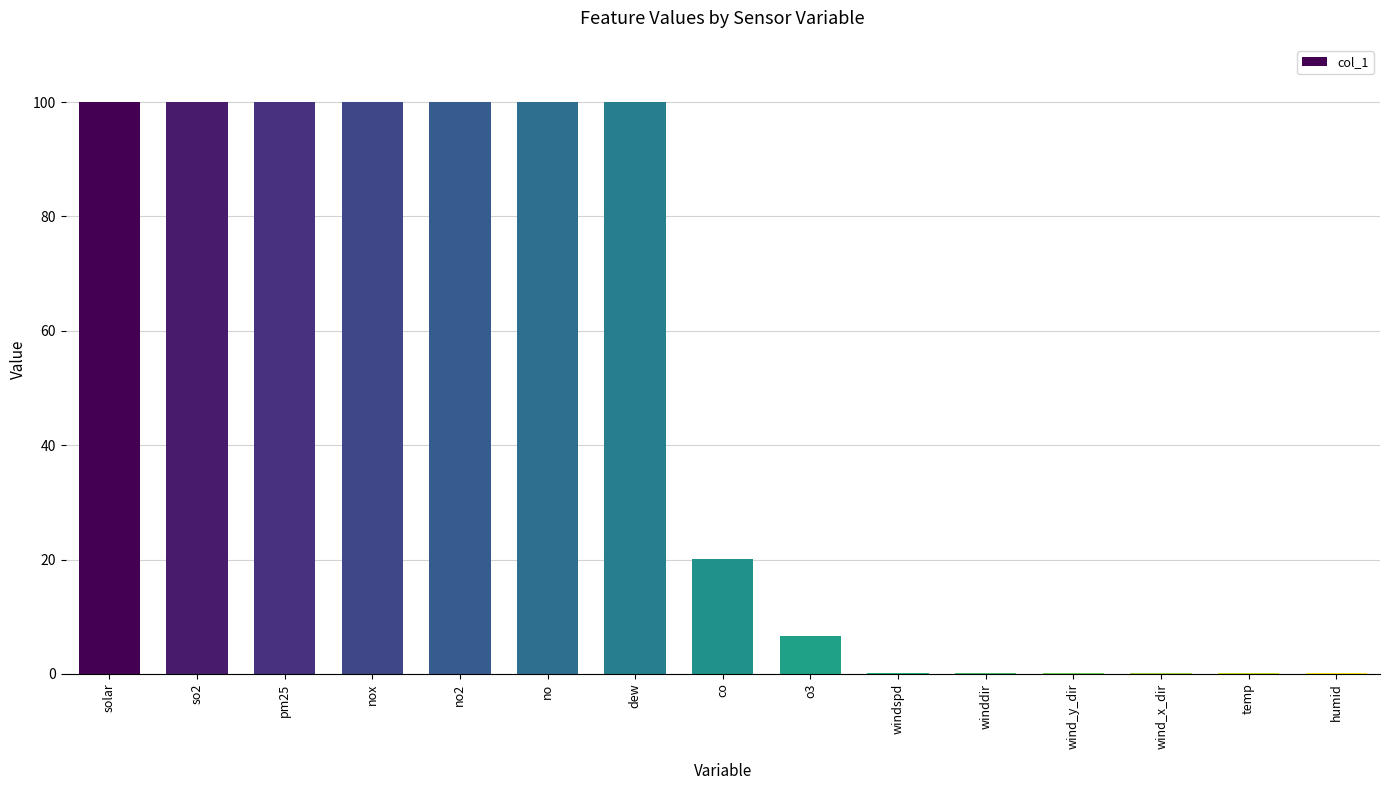

What is the greatest value displayed?

100.0